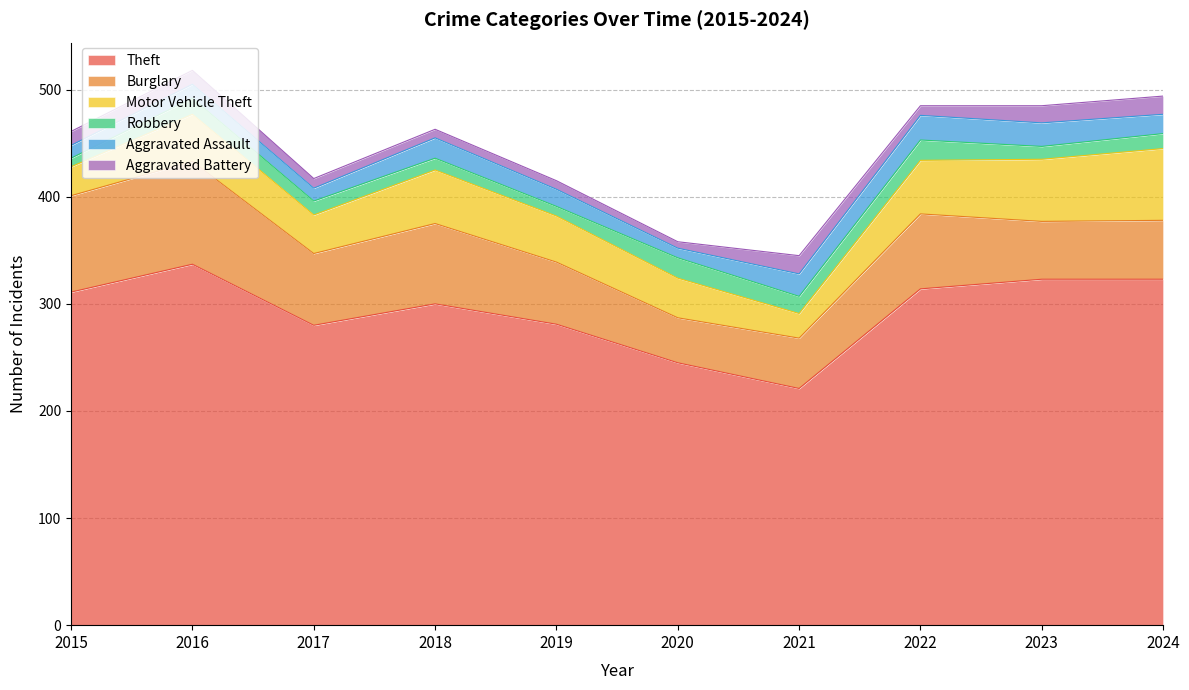

True or false: Theft and Aggravated Assault intersect in this chart.

False